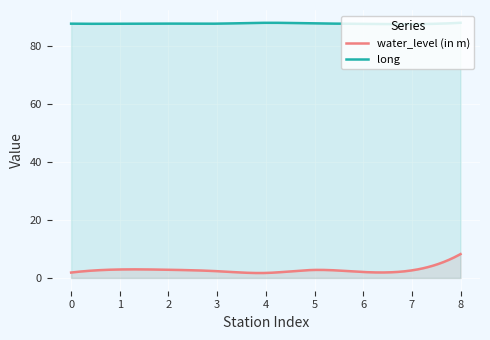

What is the difference between the maximum and minimum values in the water_level (in m) series?

6.5